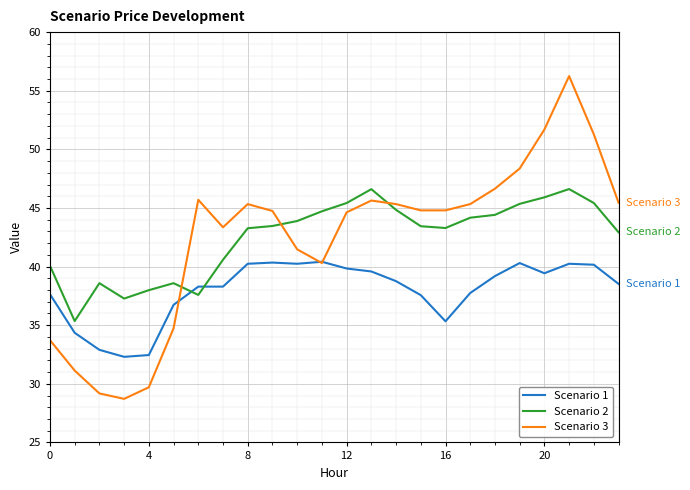

Which series has the largest range (max minus min)?

Scenario 3